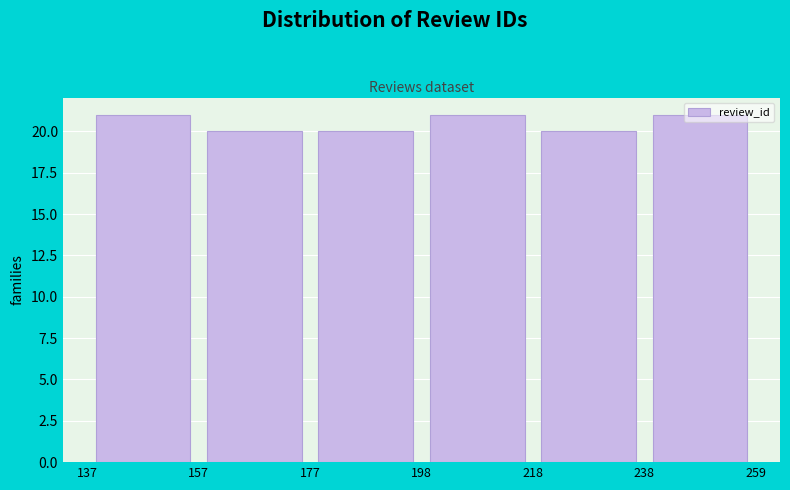

How tall is the bar that spans 218 to 238 on the x-axis? The values are not printed on the chart, so give them approximately, as read against the axis.

20